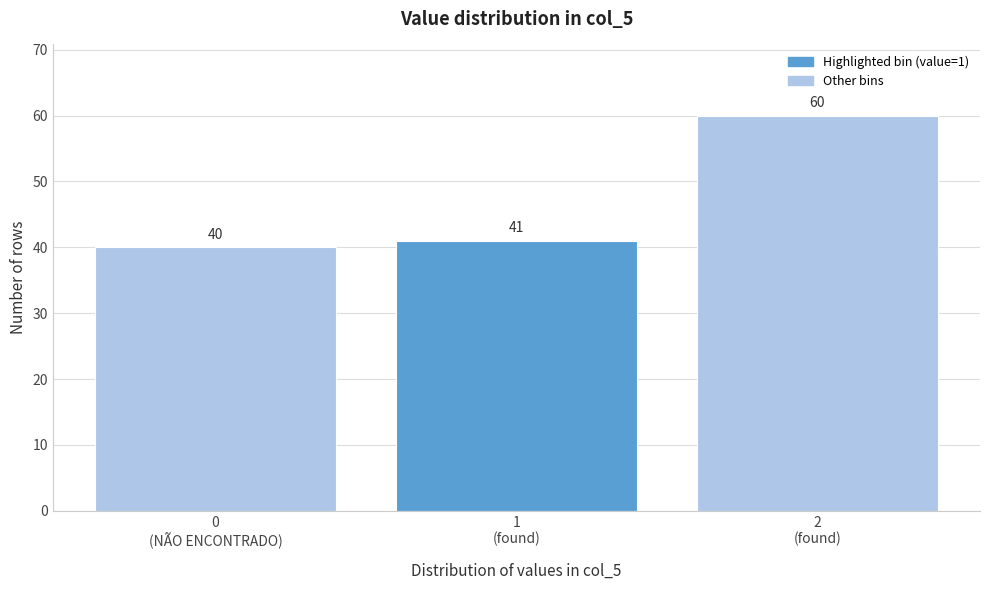

Reading left to right, list all the values displayed in this chart.

40	41	60